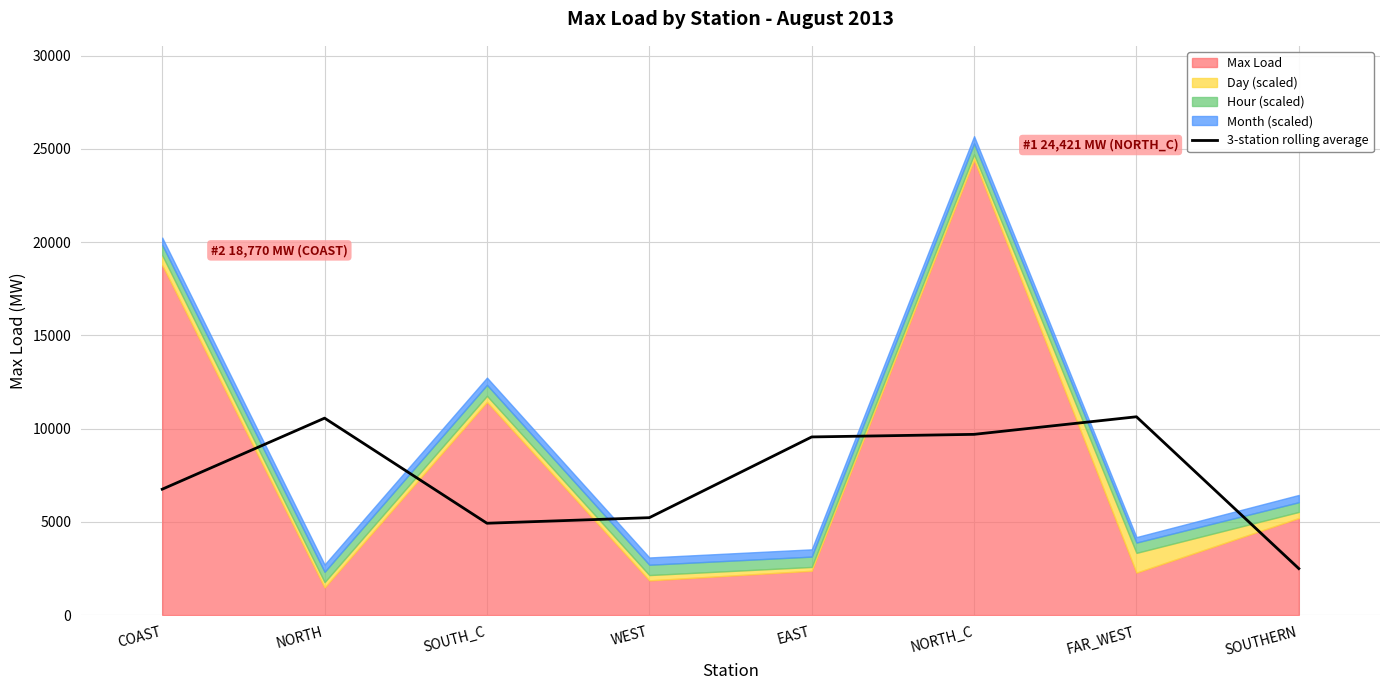

How many points are lower than both their immediate neighbors (excluding endpoints)?

1